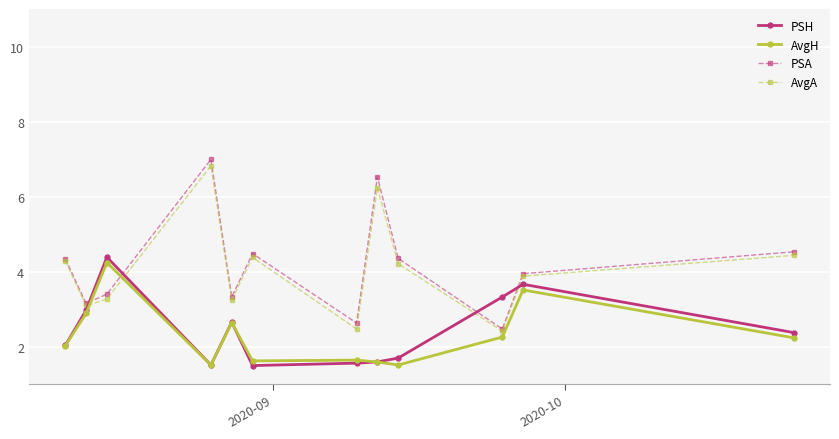

Which series has the widest spread of values?

PSA